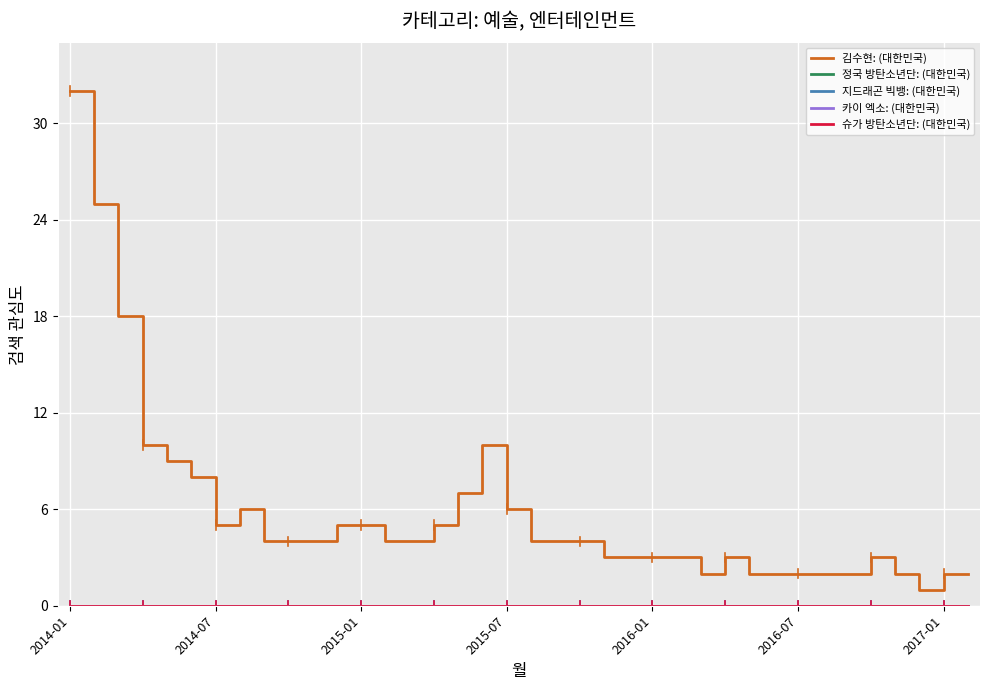

True or false: 카이 엑소: (대한민국) and 슈가 방탄소년단: (대한민국) intersect in this chart.

False